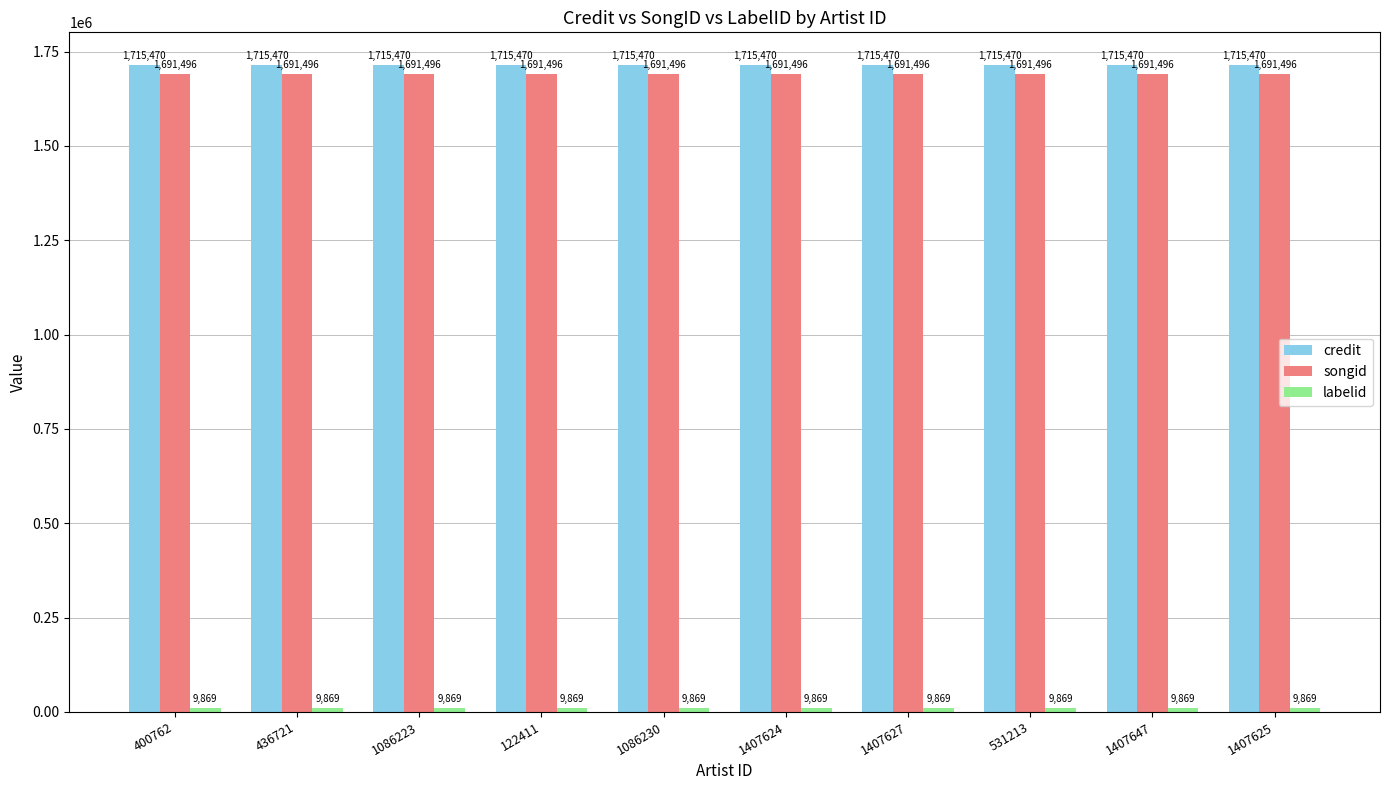

What is the maximum value shown in the chart?

1715470